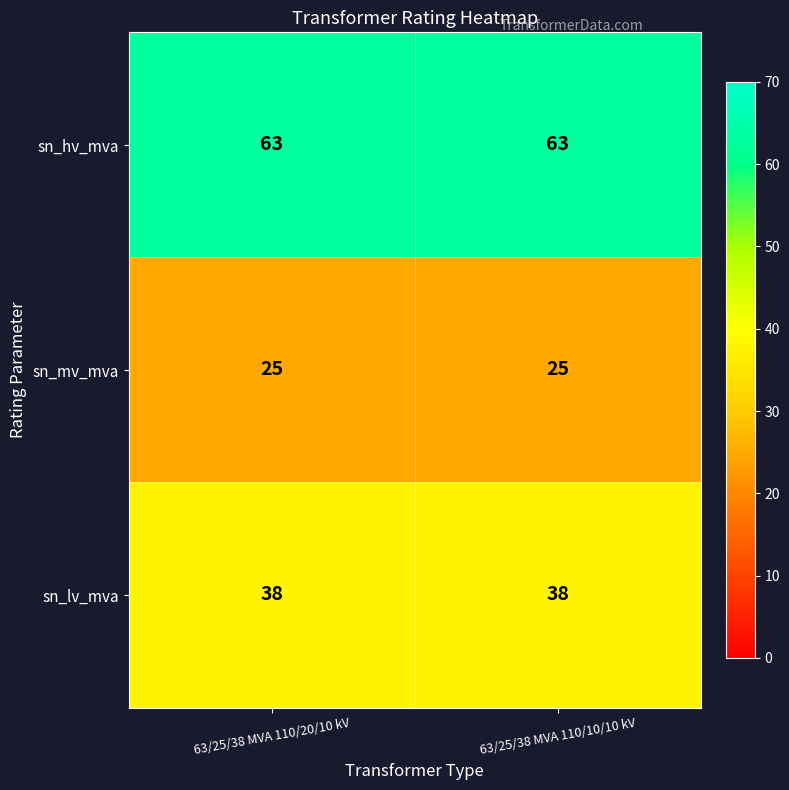

Reading left to right, what are all the values shown in this chart?

sn_hv_mva: 63	63
sn_mv_mva: 25	25
sn_lv_mva: 38	38